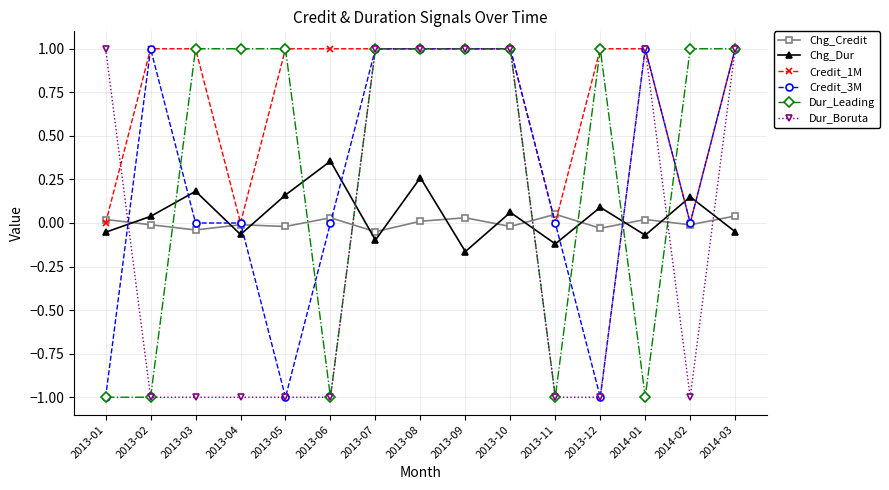

Count the number of data series in this chart.

6